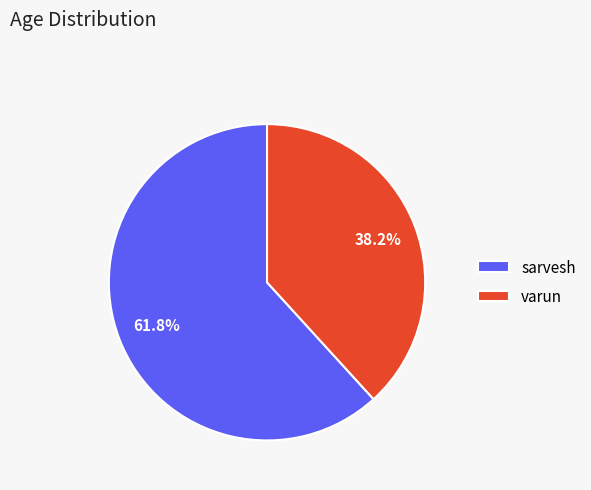

How many slices are in this pie chart?

2